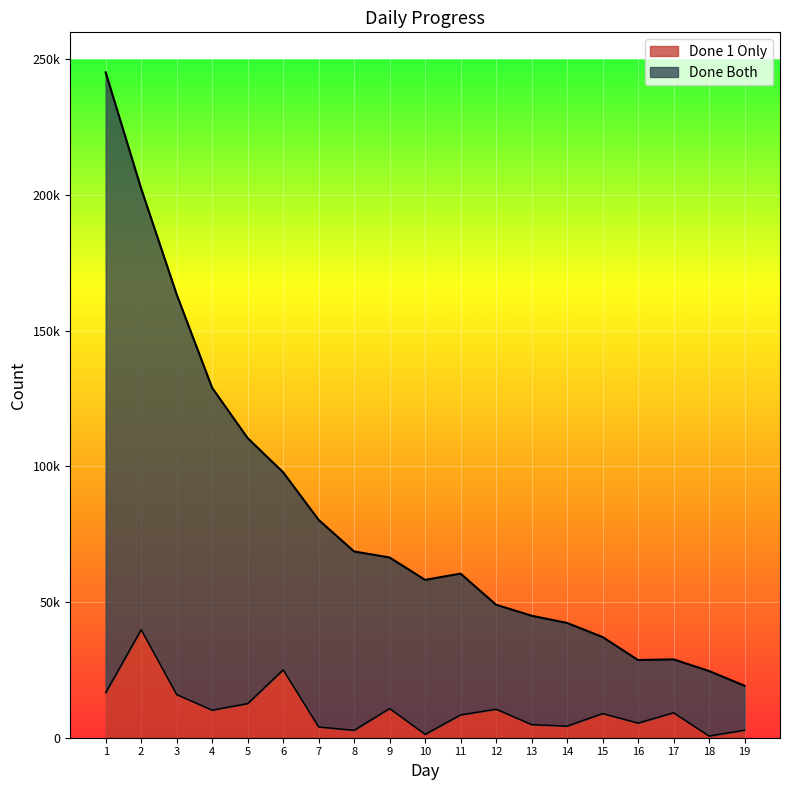

Is the value of Done Both at 12 greater than the value of Done 1 Only at 15?

Yes